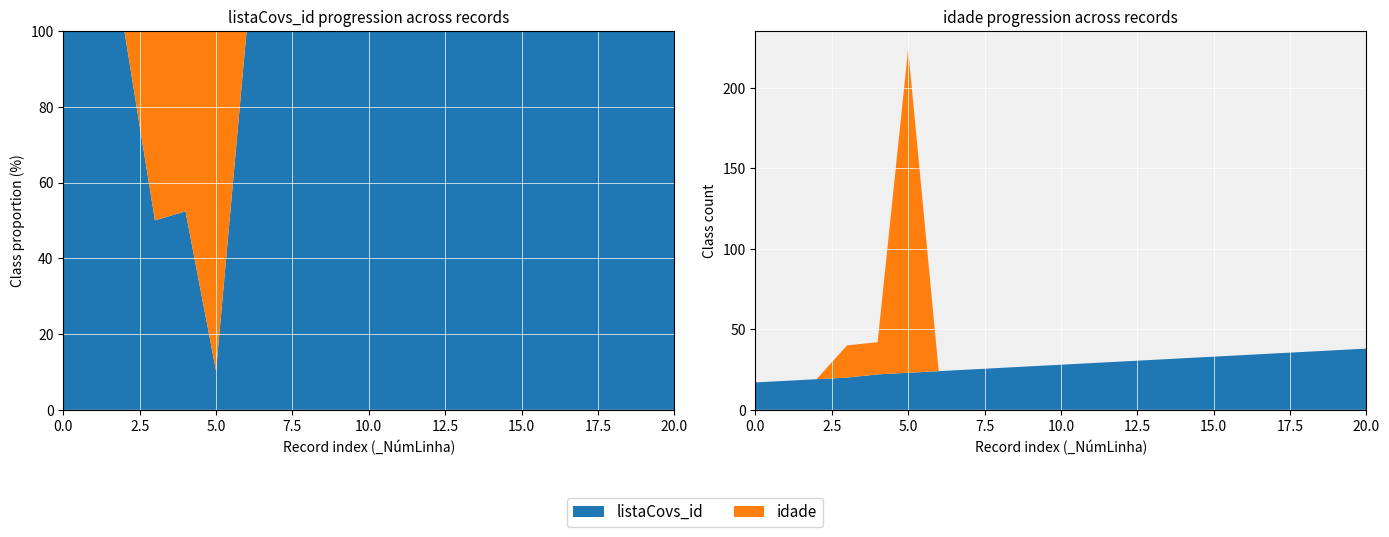

Reading left to right, what are all the values shown in this chart?

listaCovs_id: 17	18	19	20	22	23	24	25	26	27	28	29	30	31	32	33	34	35	36	37	38
idade: 0	0	0	20	20	201	0	0	0	0	0	0	0	0	0	0	0	0	0	0	0